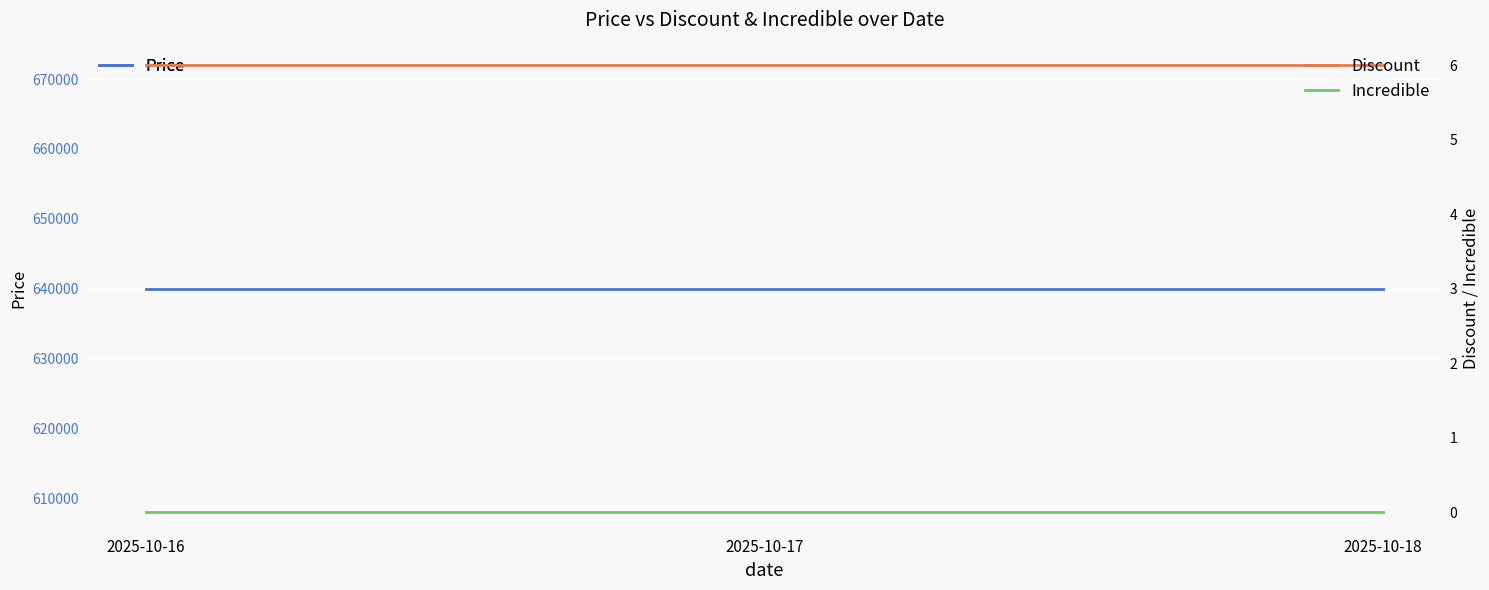

List the labels in order of Price value, largest first.

2025-10-16, 2025-10-17, 2025-10-18